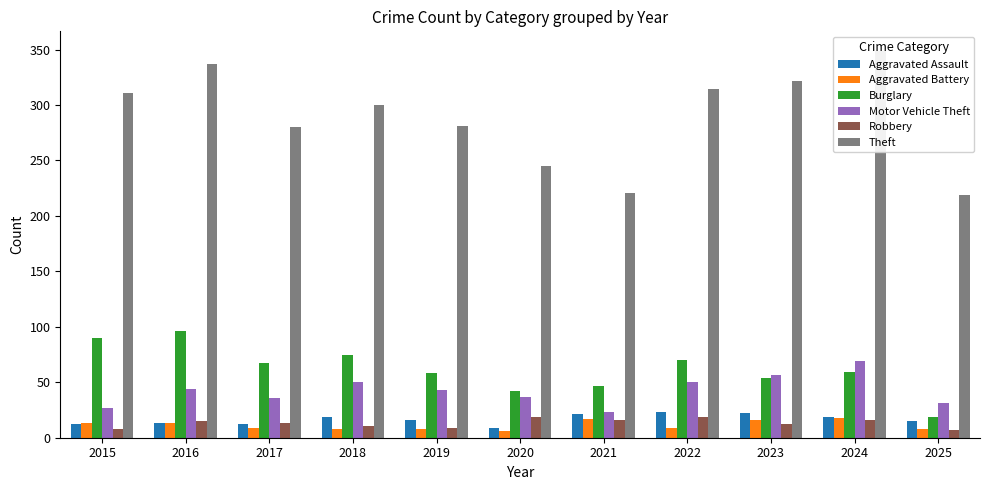

Which has a higher value, 2017 or 2024?

2024